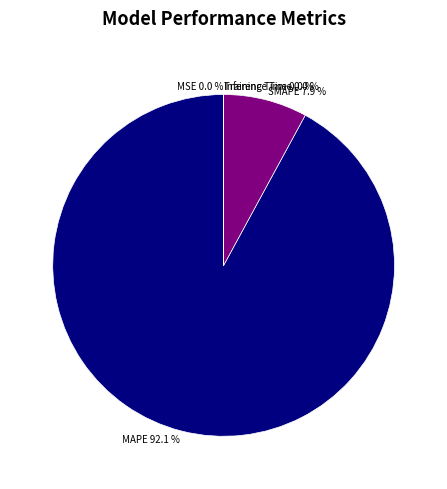

True or false: MAPE accounts for 77% of the total.

False